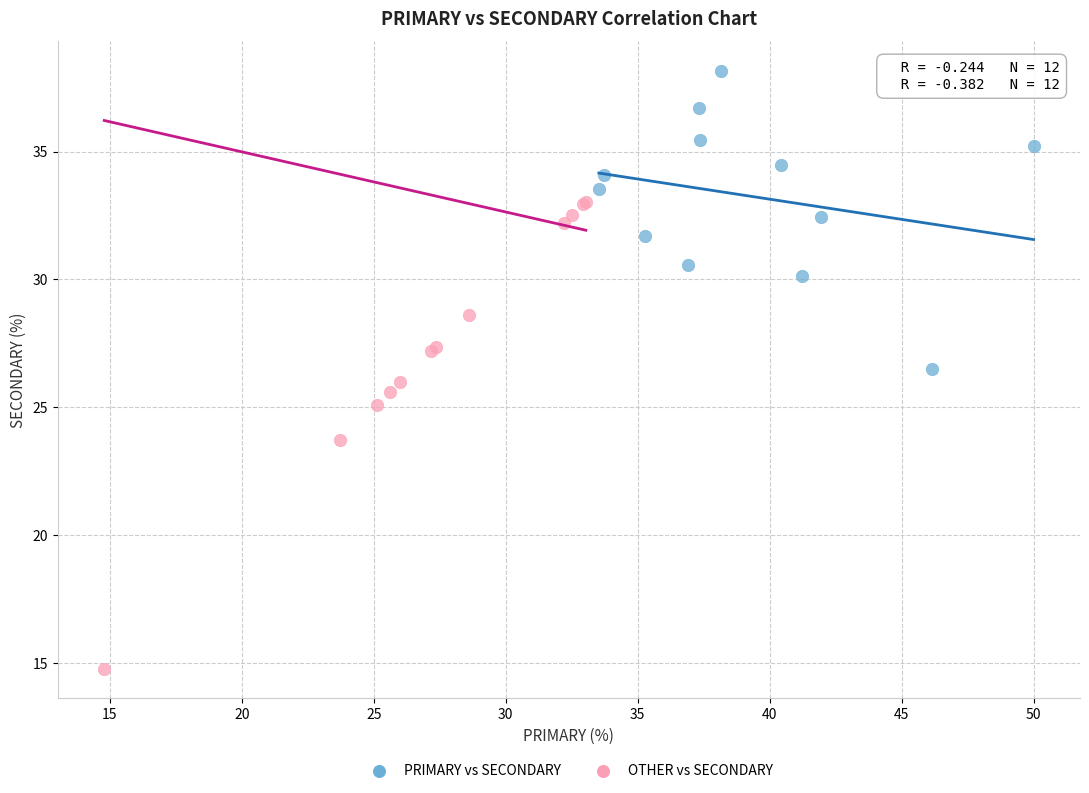

Which series contains the highest Y value?

PRIMARY vs SECONDARY